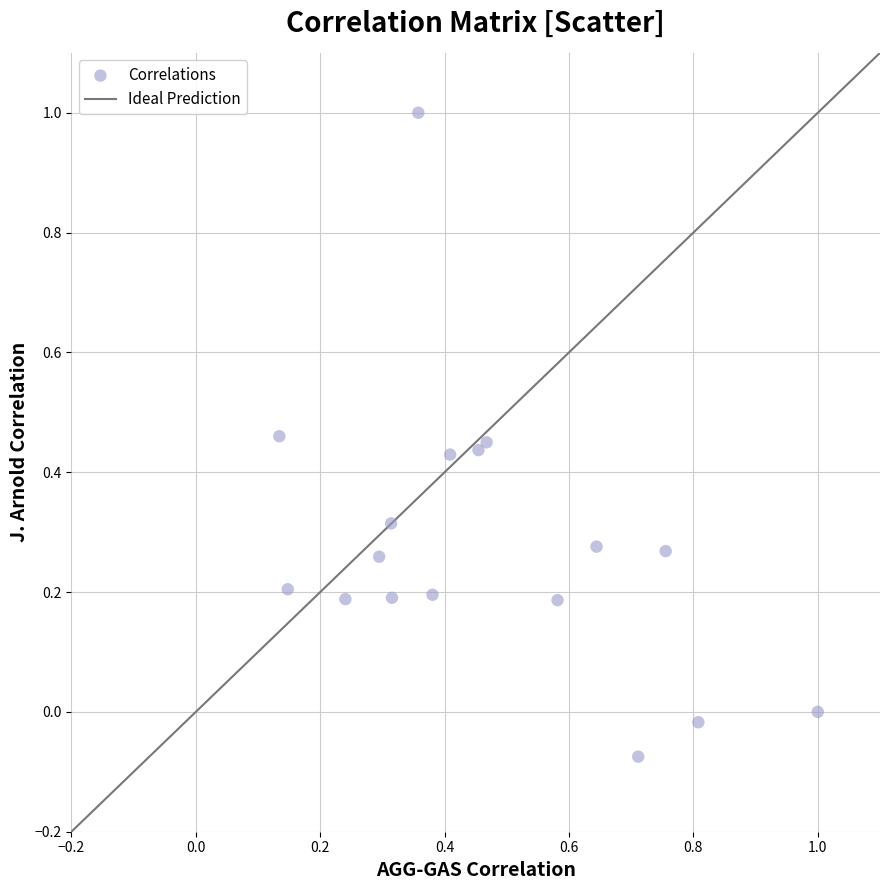

What is the range of X values (max minus min)?

0.9